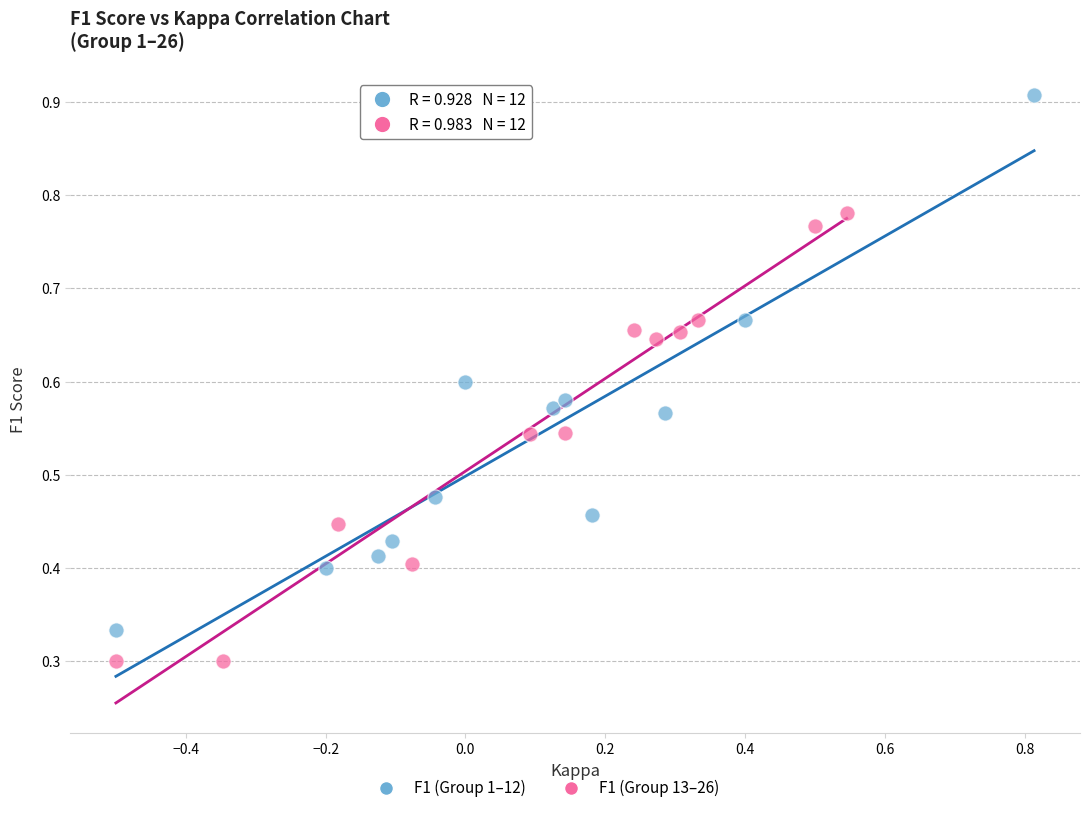

Which series has the widest spread of Y values?

F1 (Group 1–12)